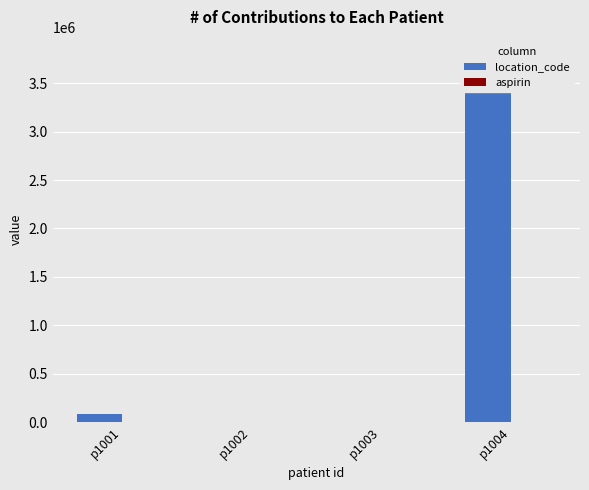

List the series in order of their overall mean, lowest first.

aspirin, location_code